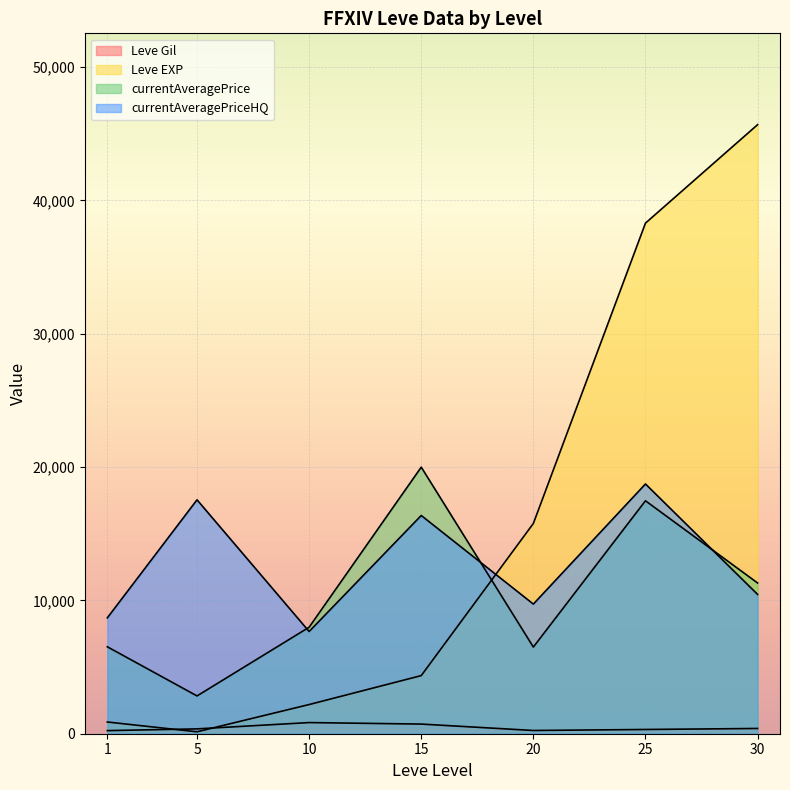

Between 5 and 15, which series saw the biggest shift?

currentAveragePrice